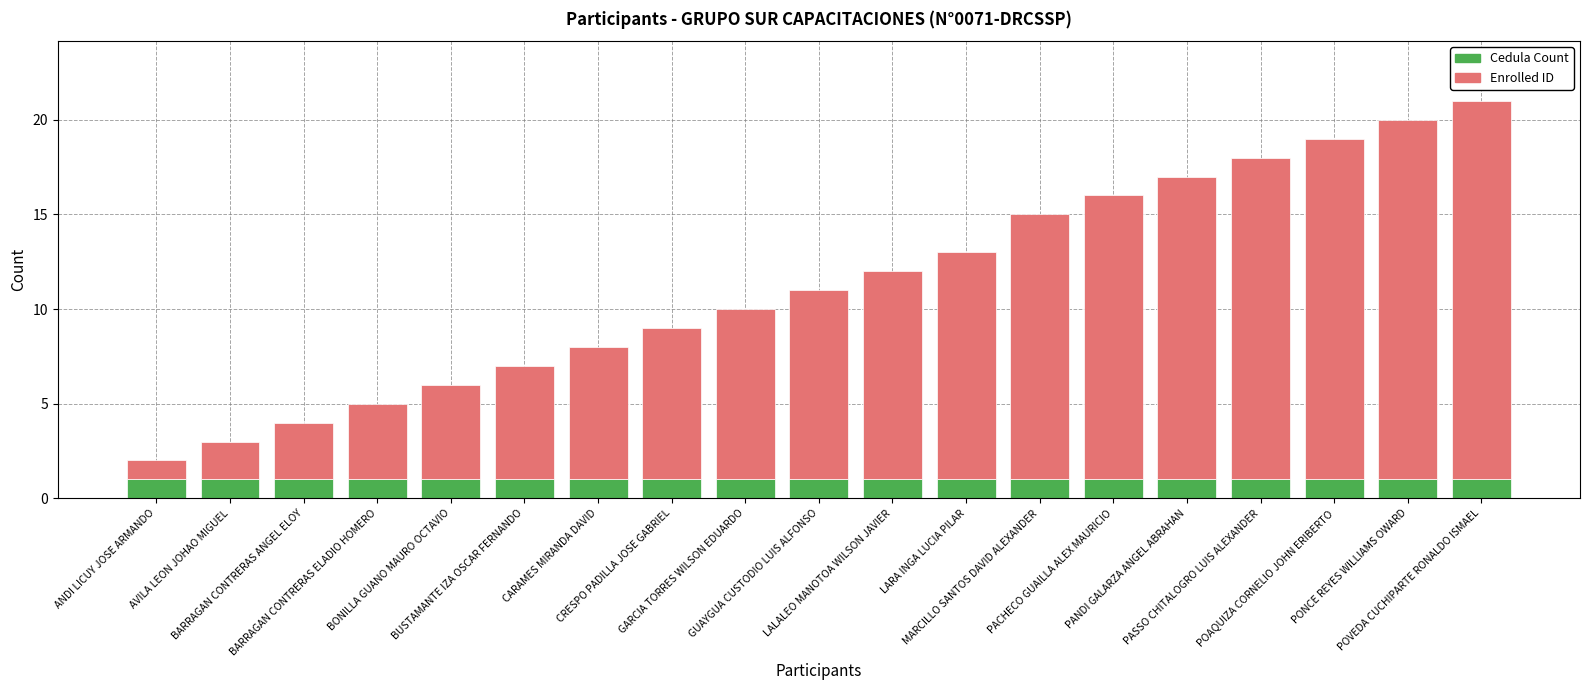

Are the bars horizontal?

No